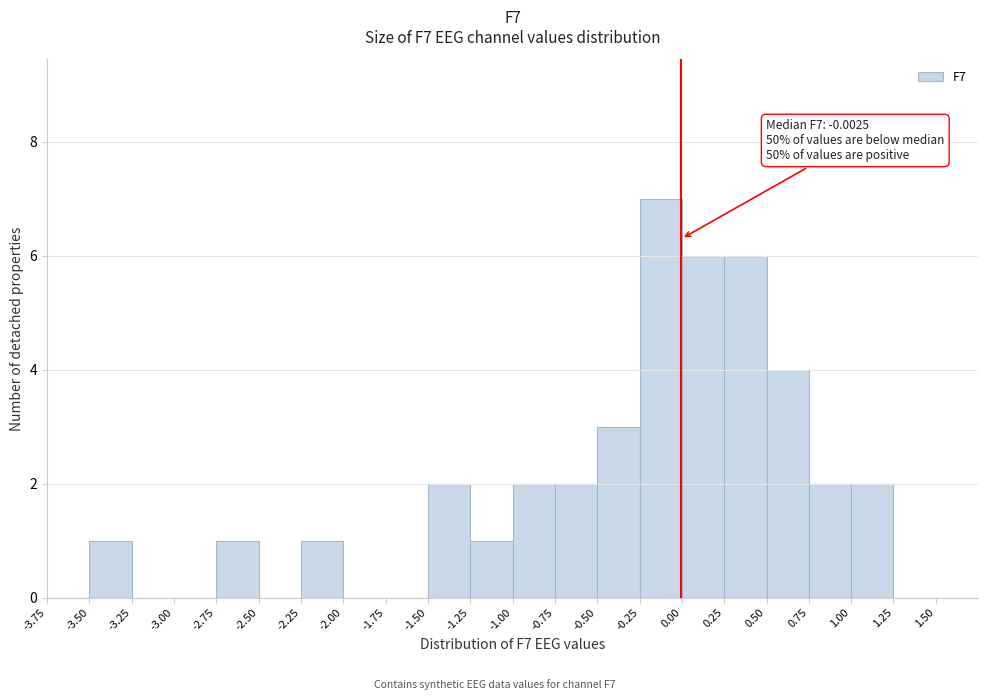

Over which range of the x-axis is the bar tallest?

-0.25 to 0.00